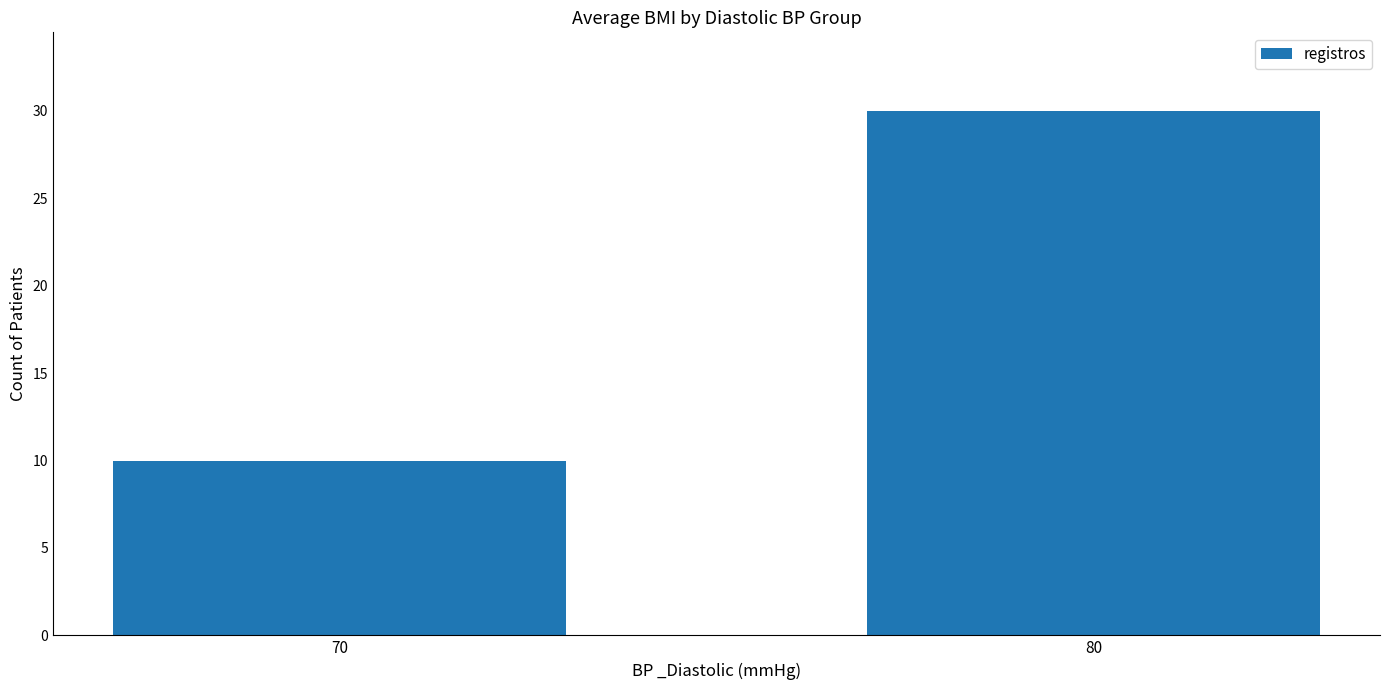

What is the difference between the values at 70 and 80?

20